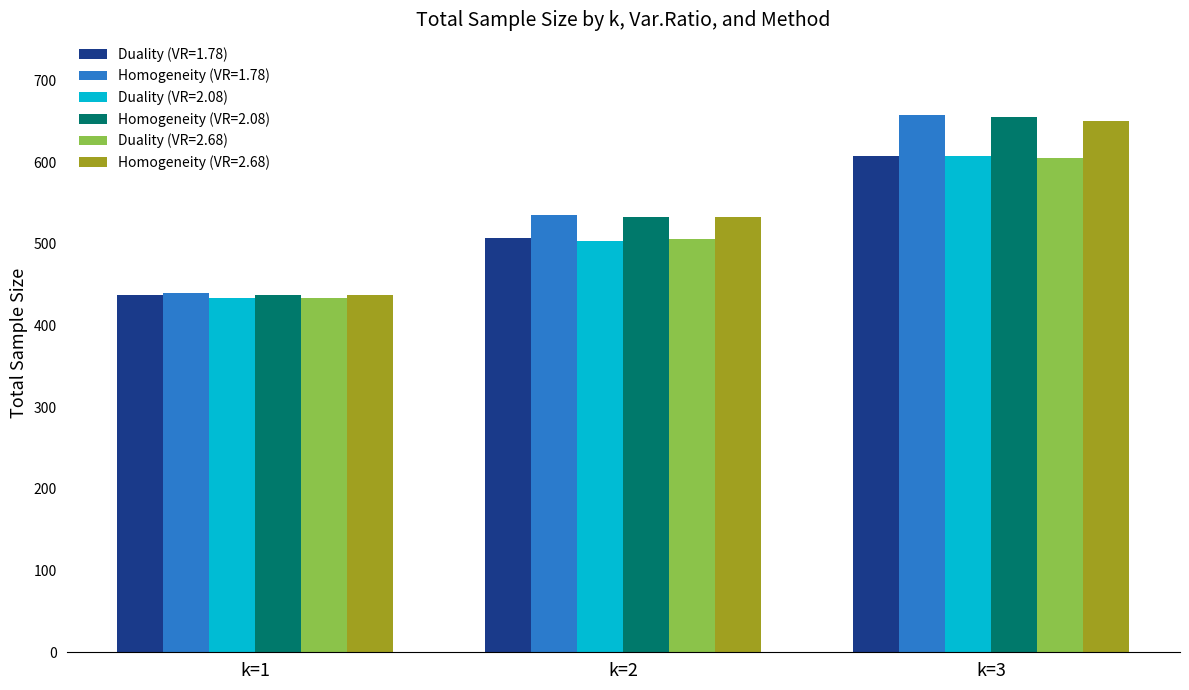

Rank the categories by Duality (VR=2.68) value from highest to lowest.

k=3, k=2, k=1